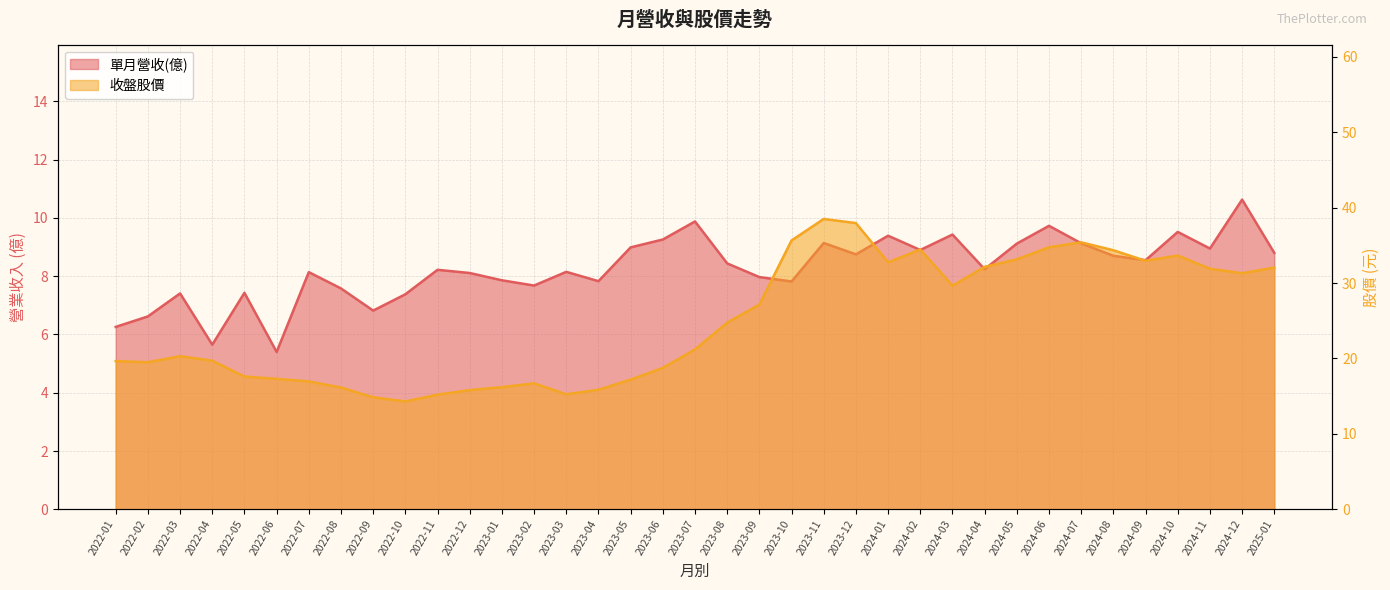

Reading right to left, transcribe all the data shown in this chart.

單月營收(億): 8.8	10.6	8.9	9.5	8.6	8.7	9.1	9.7	9.1	8.2	9.4	8.9	9.4	8.8	9.1	7.8	8.0	8.4	9.9	9.3	9.0	7.8	8.2	7.7	7.9	8.1	8.2	7.4	6.8	7.6	8.1	5.4	7.4	5.7	7.4	6.6	6.3
收盤股價: 32.0	31.3	31.9	33.6	33.0	34.4	35.4	34.8	33.1	32.1	29.6	34.5	32.8	38.0	38.5	35.6	27.1	24.8	21.2	18.8	17.2	15.8	15.2	16.7	16.2	15.8	15.2	14.3	14.8	16.1	16.9	17.3	17.6	19.7	20.3	19.5	19.6